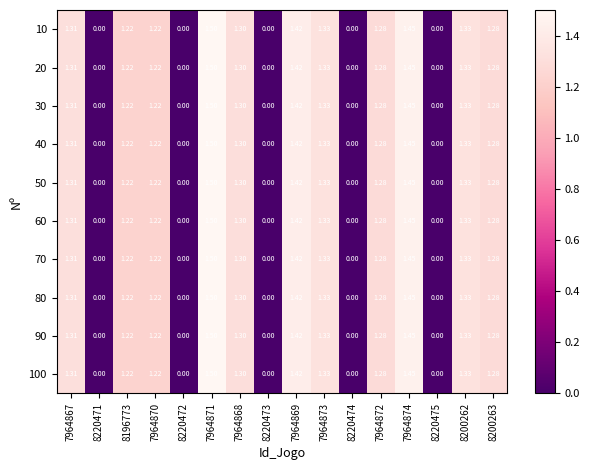

Is the value of 80 at 7964870 greater than the value of 20 at 8200262?

No